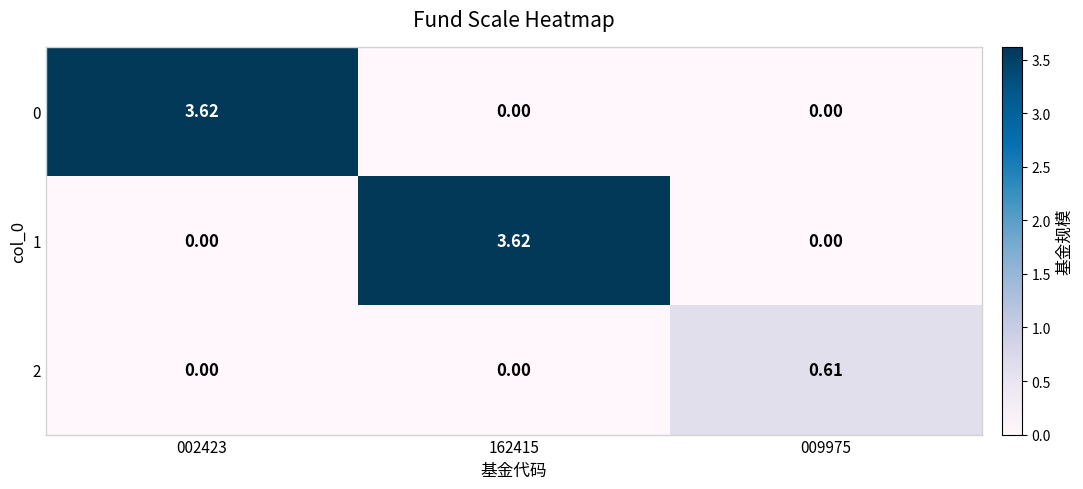

Is the value of 2 at 009975 greater than the value of 1 at 009975?

Yes